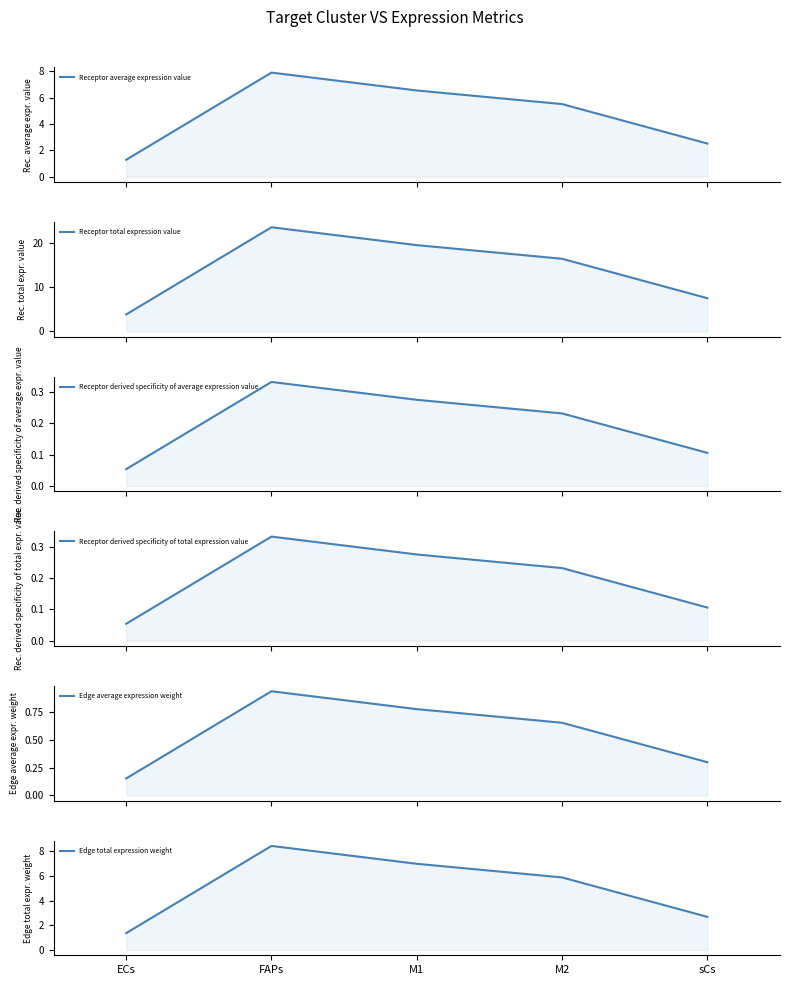

What is the maximum value for Receptor average expression value?

7.9